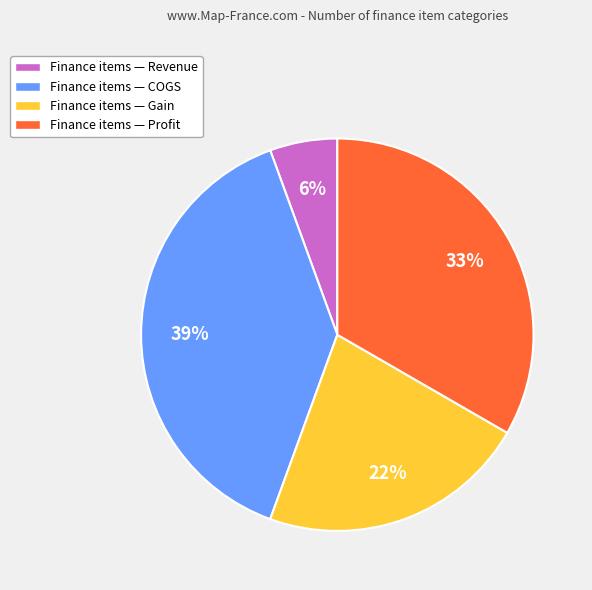

To the nearest percent, what portion does Finance items — Profit represent?

33%